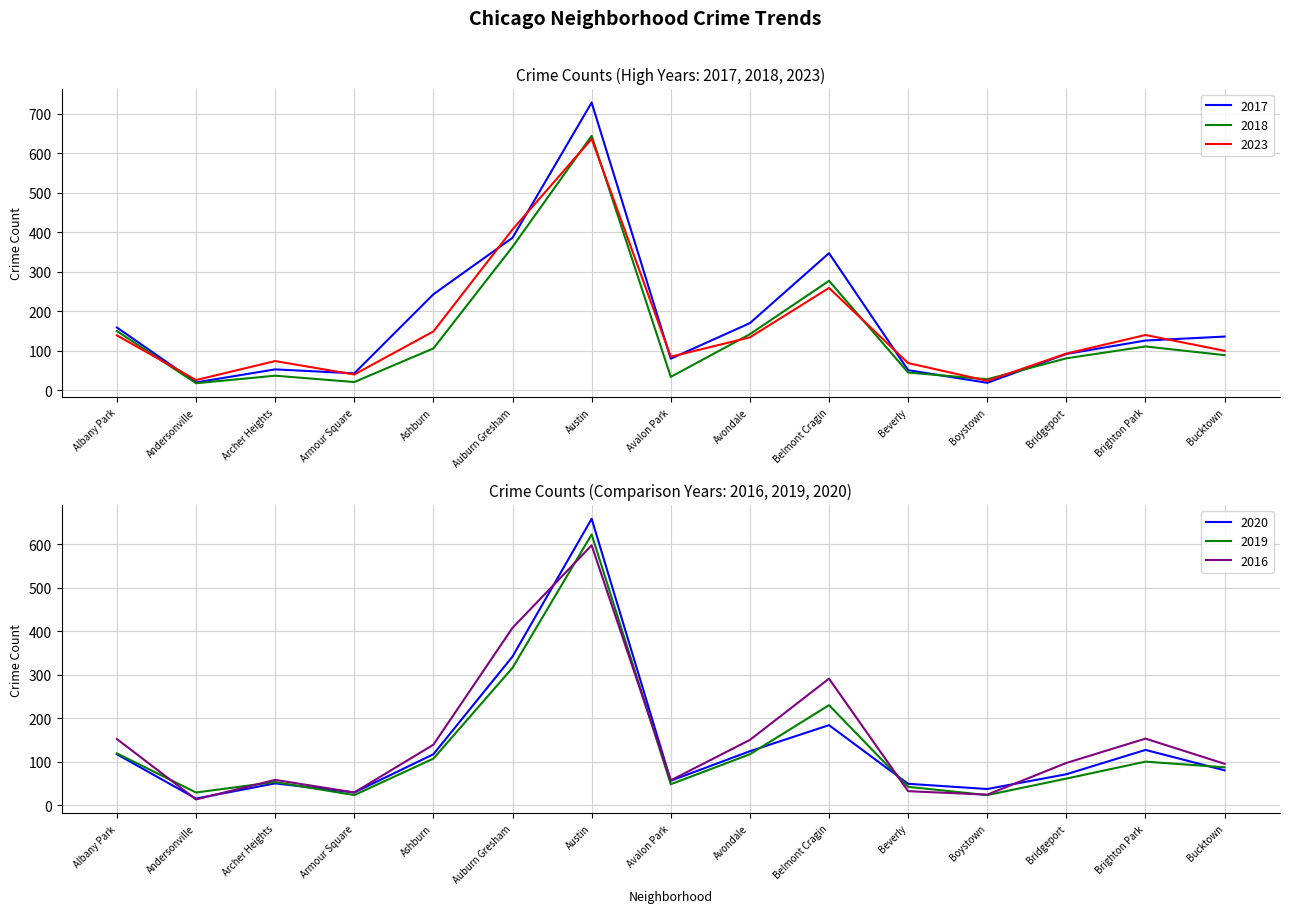

What is the difference between the 2018 values at Beverly and Avondale?

97